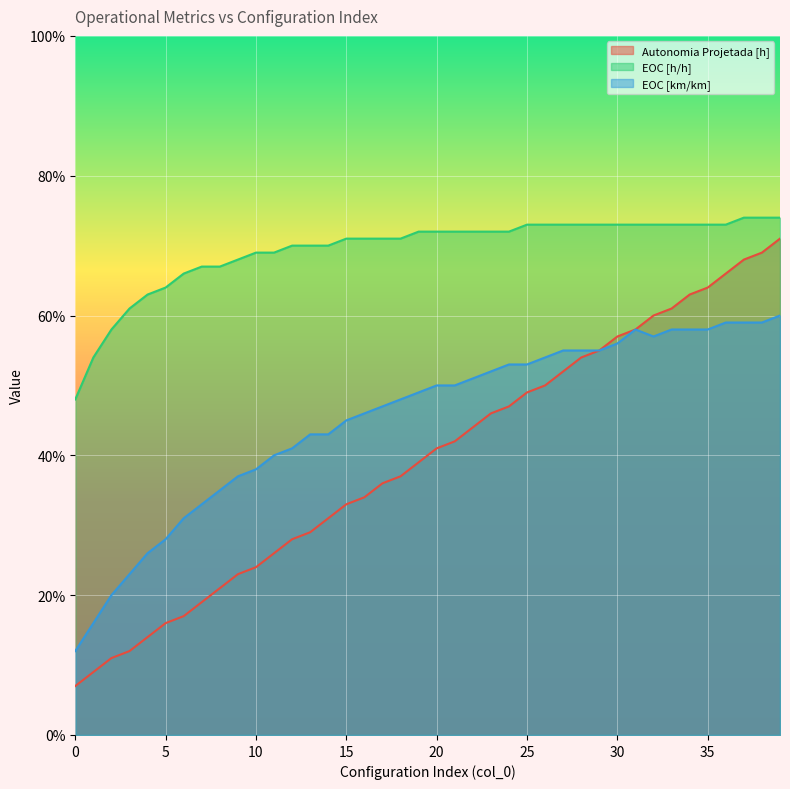

True or false: EOC [h/h] has a value of 0.7 at 31.

True